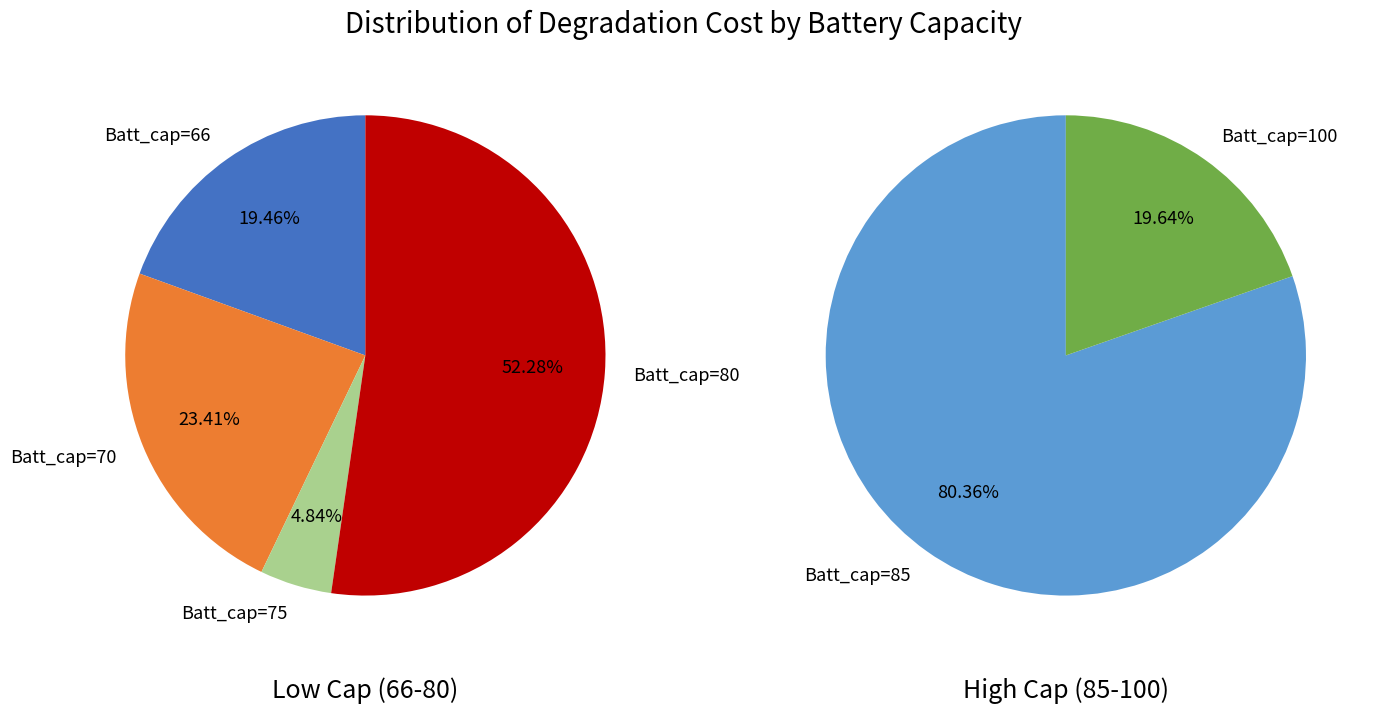

Which category has the biggest portion of the pie?

85